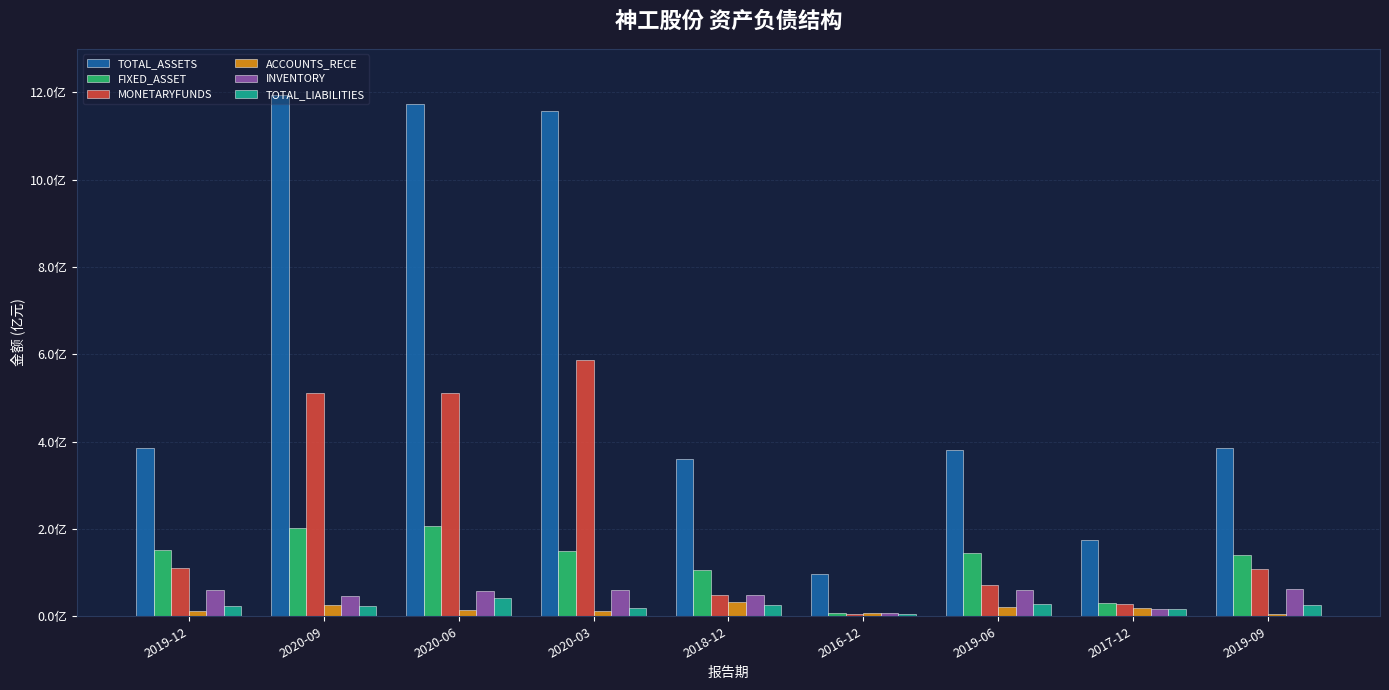

Are the bars grouped side by side (vs. stacked)?

Yes